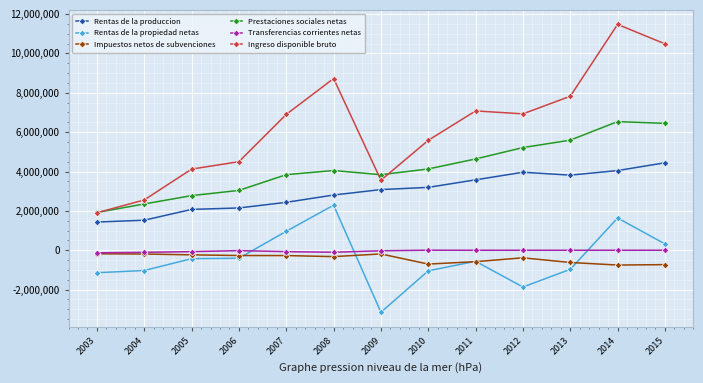

True or false: Rentas de la propiedad netas and Ingreso disponible bruto intersect in this chart.

False